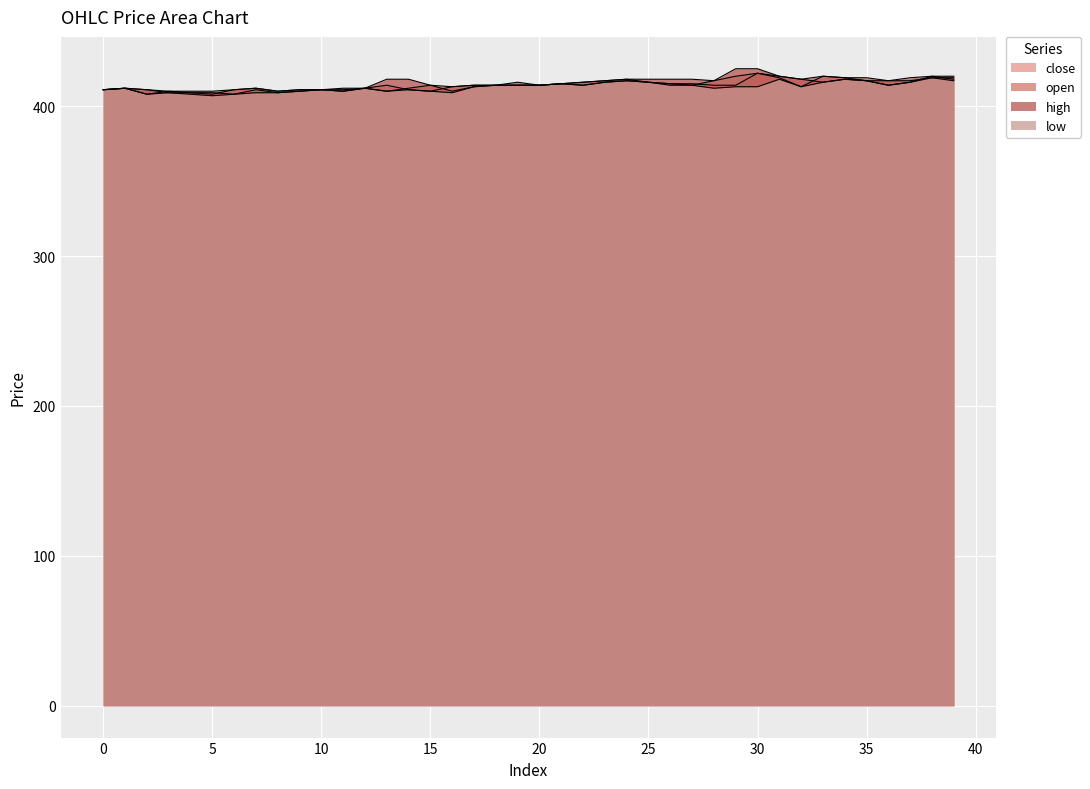

What is the spread (max minus min) of values at 8?

1